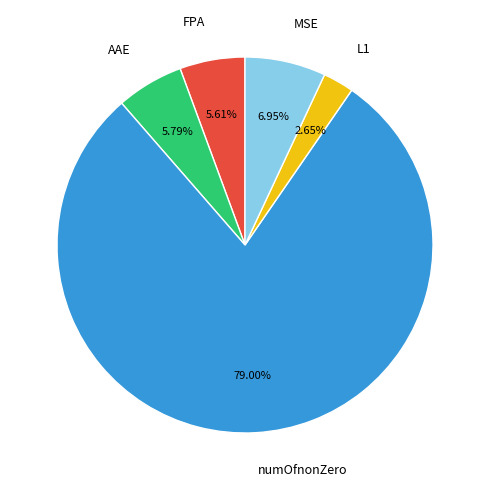

Does any single category account for the majority?

Yes